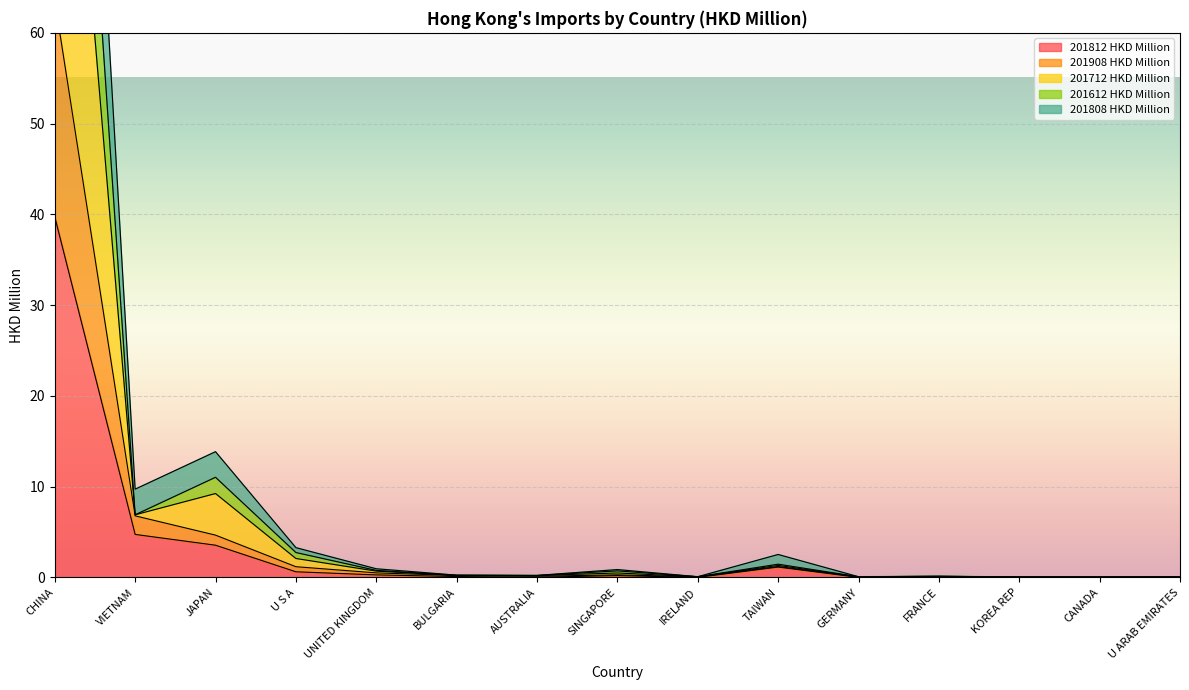

What is the average value of the 201612 HKD Million series?

13.0